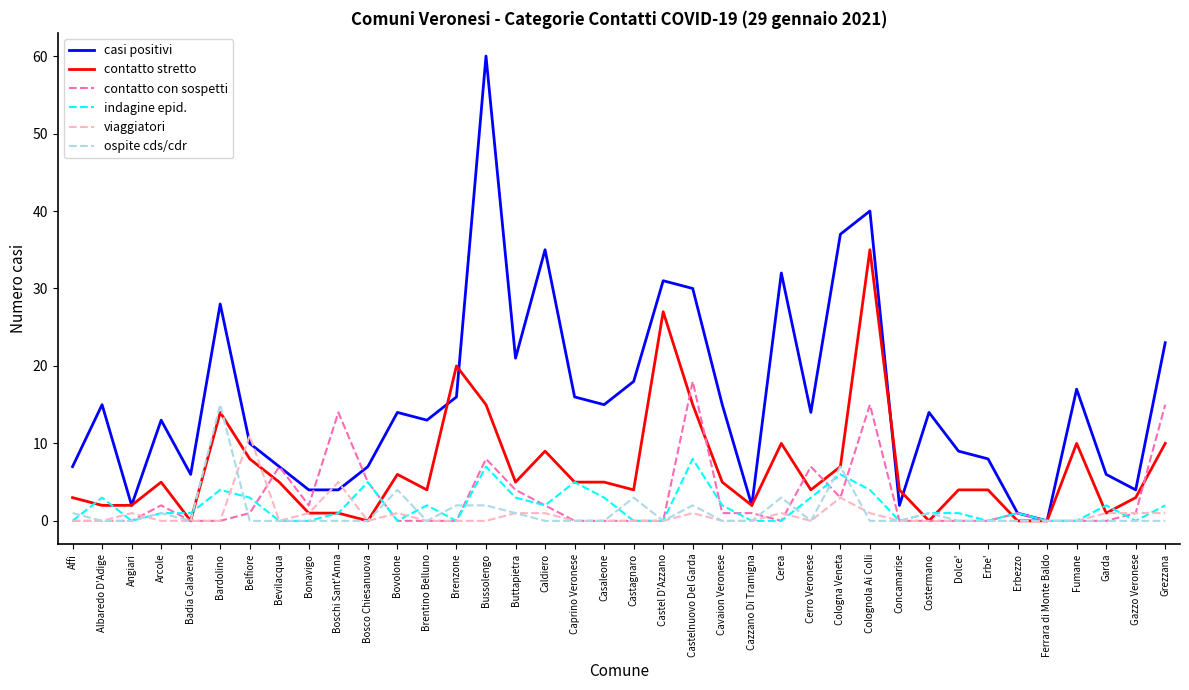

The viaggiatori series shows 0 at Arcole. True or false?

True